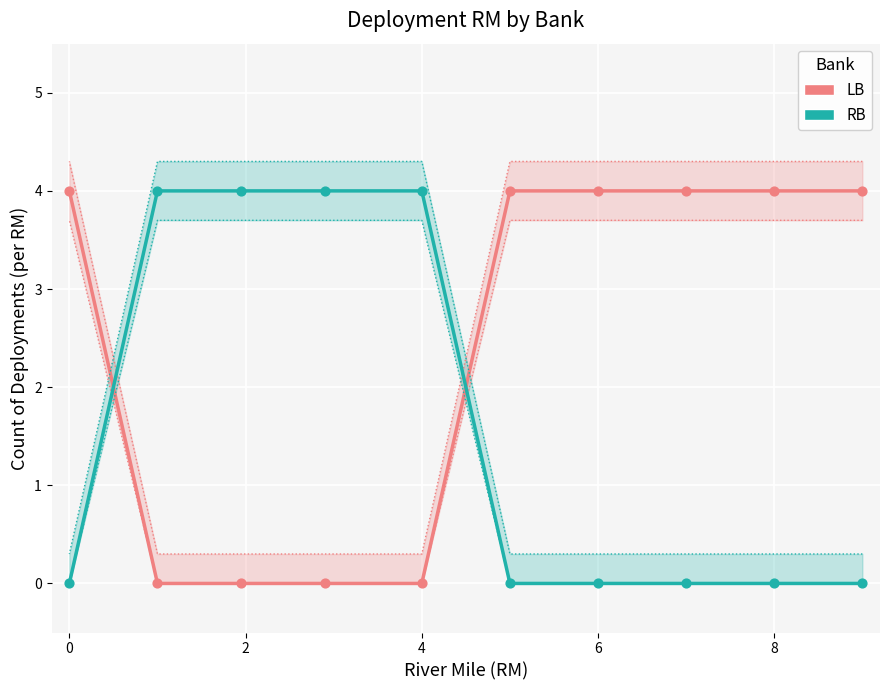

Which series has the largest total across all categories?

LB